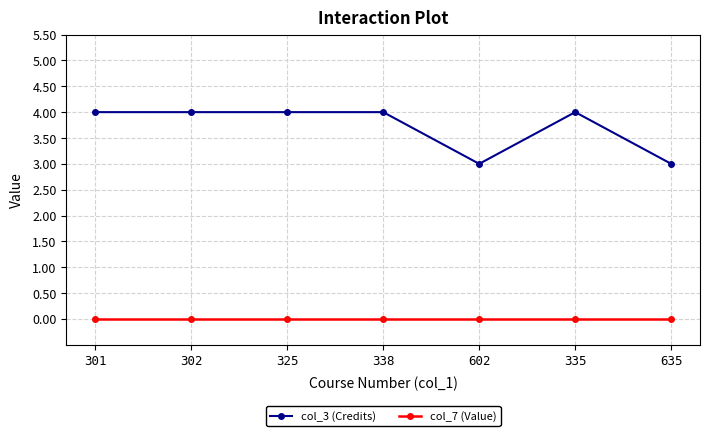

How many series are shown in this chart?

2